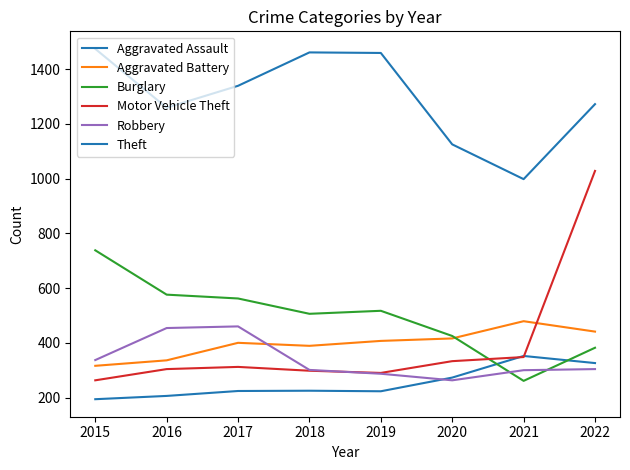

List the series in order of their peak value, lowest first.

Aggravated Assault, Robbery, Aggravated Battery, Burglary, Motor Vehicle Theft, Theft